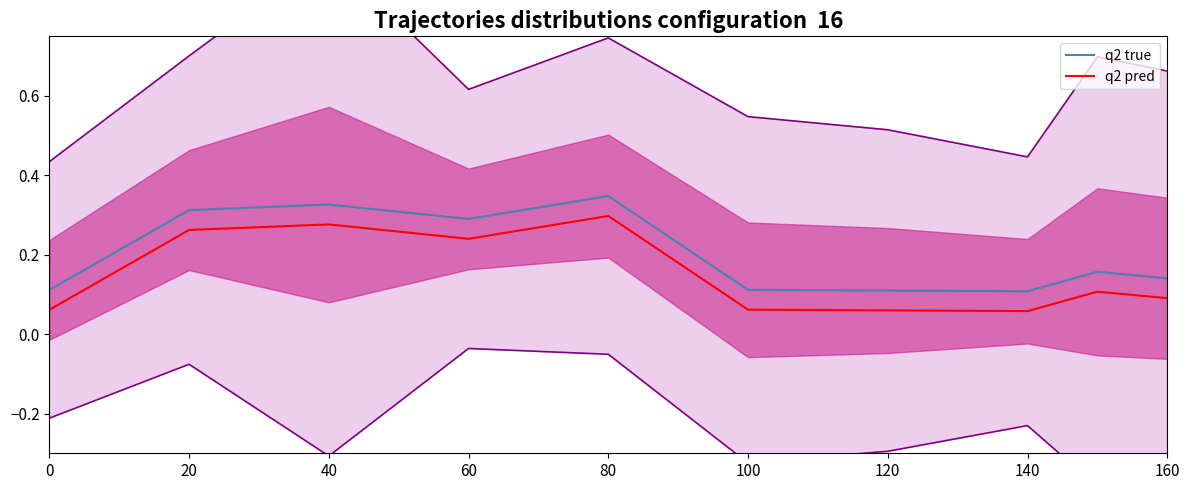

What is the total value across all series at 140?

0.2